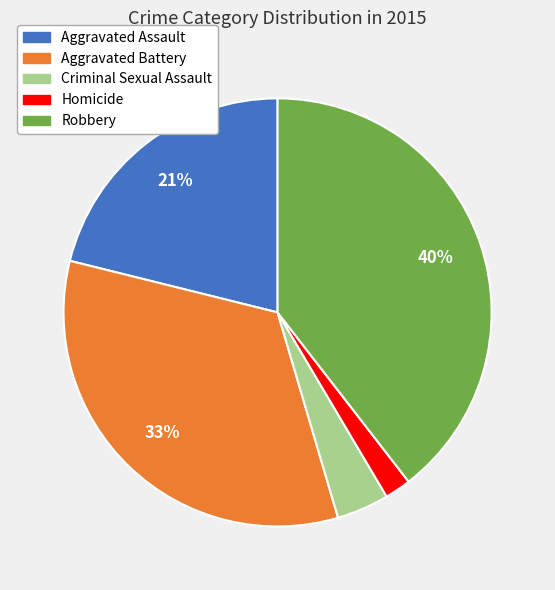

To the nearest percent, what portion does Homicide represent?

2%